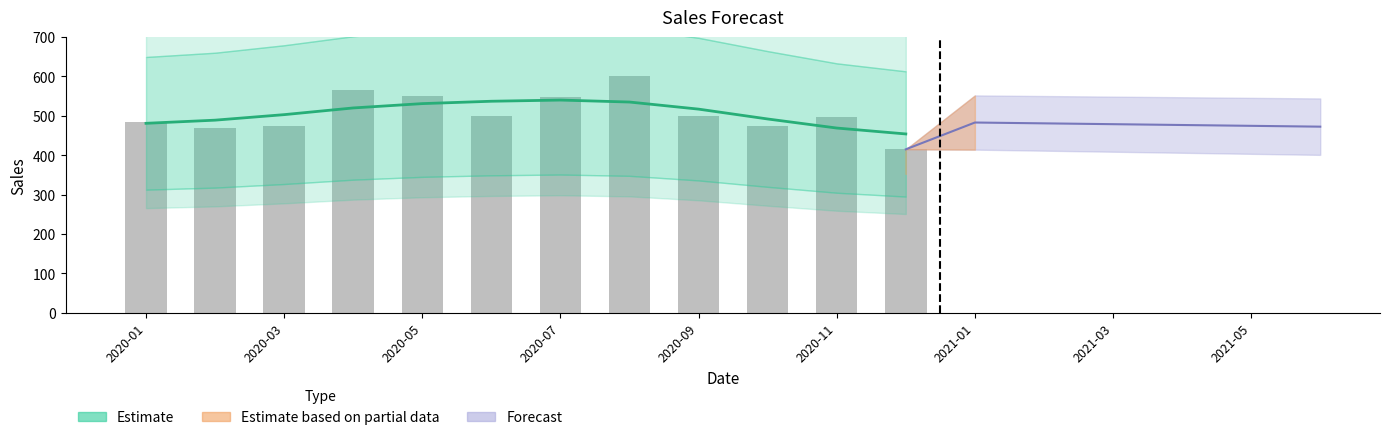

How many values exceed 500?

4